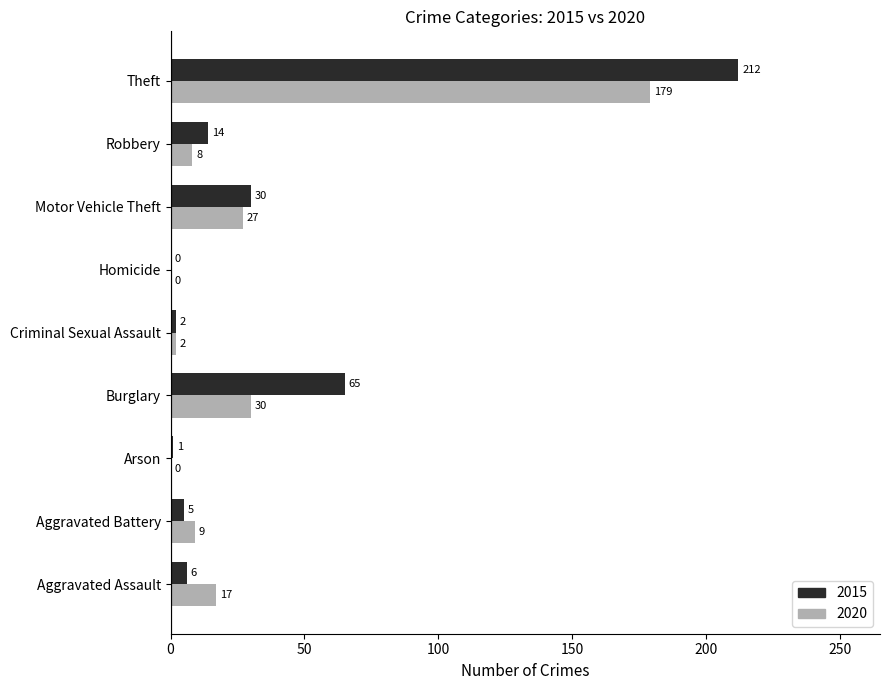

What is the maximum value shown in the chart?

212